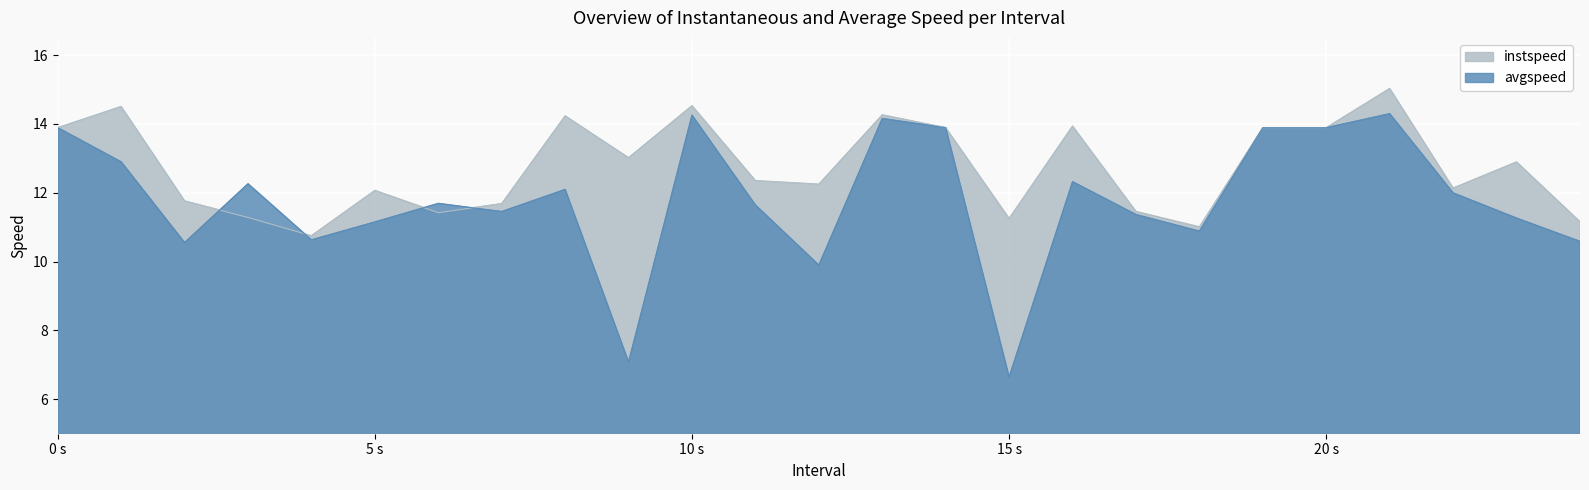

What is the sum of all avgspeed values?

294.7